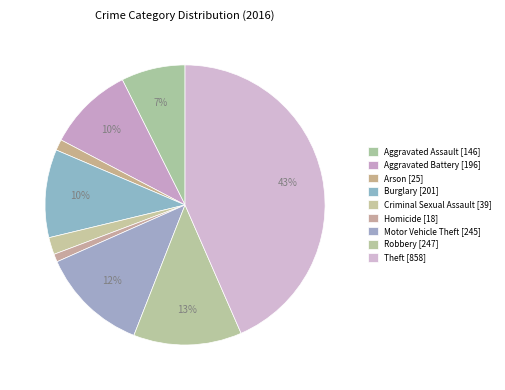

Is it true that Aggravated Battery is 10% of the pie?

True